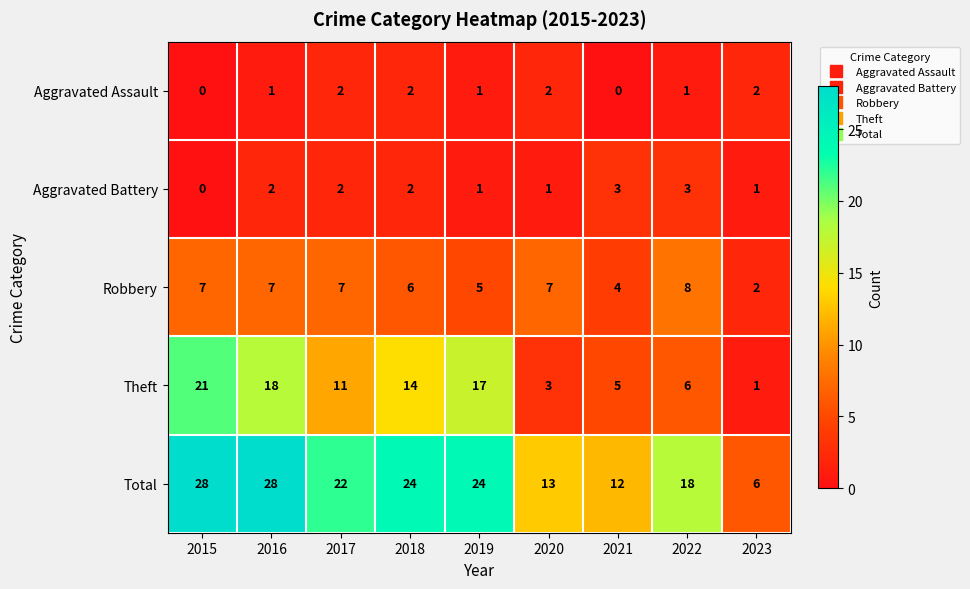

What is the average value of the Robbery series?

6